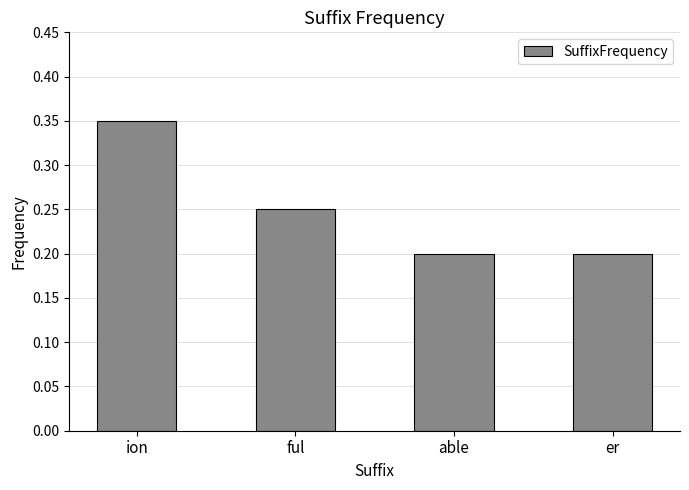

At which category does the chart reach its peak across all series?

ion